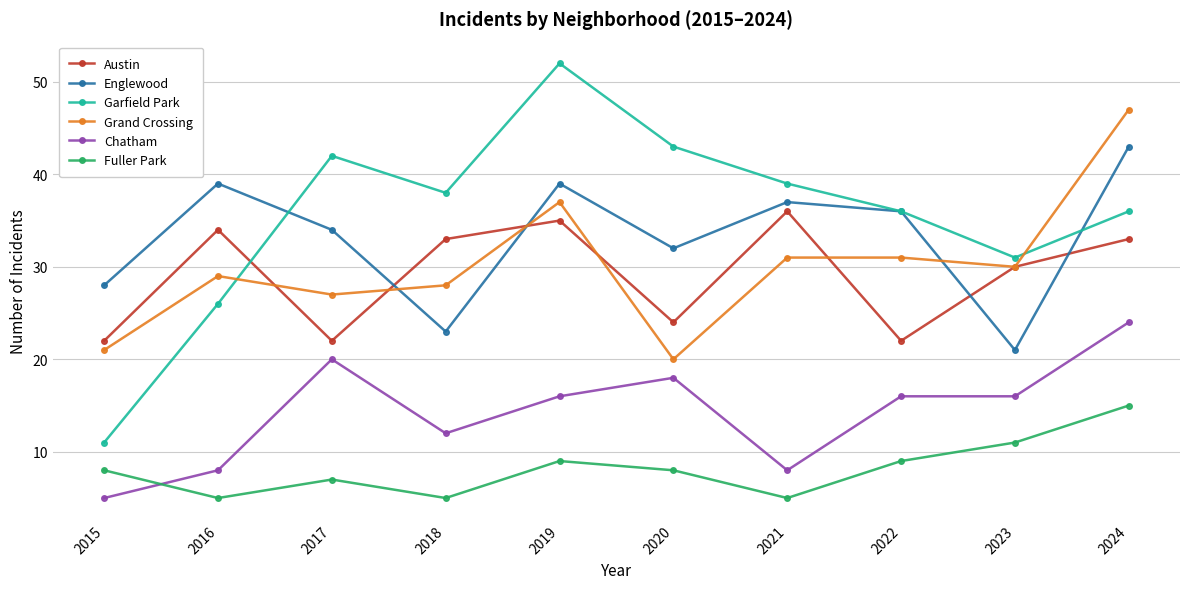

Rank the series by their maximum value, from highest to lowest.

Garfield Park, Grand Crossing, Englewood, Austin, Chatham, Fuller Park